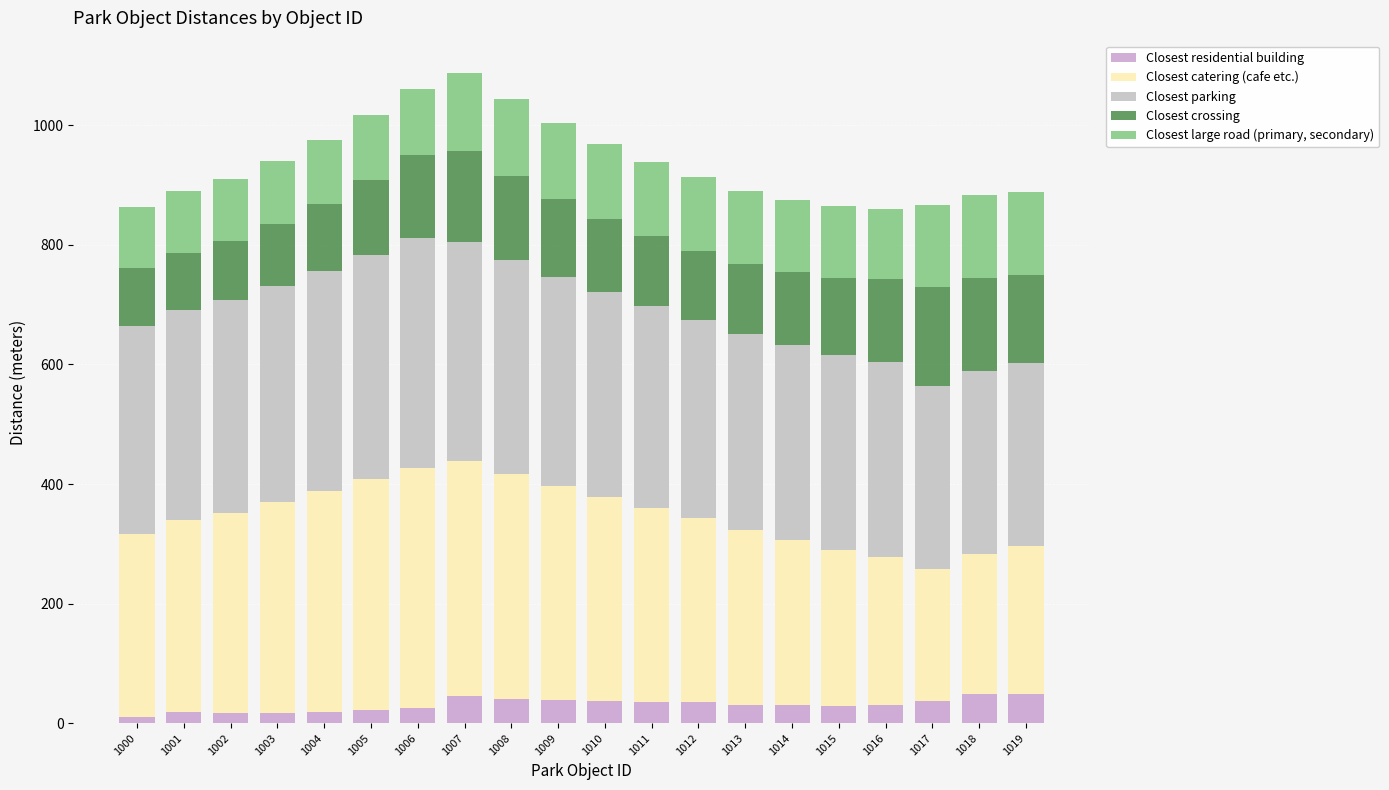

What is the average value of the Closest crossing series?

126.2